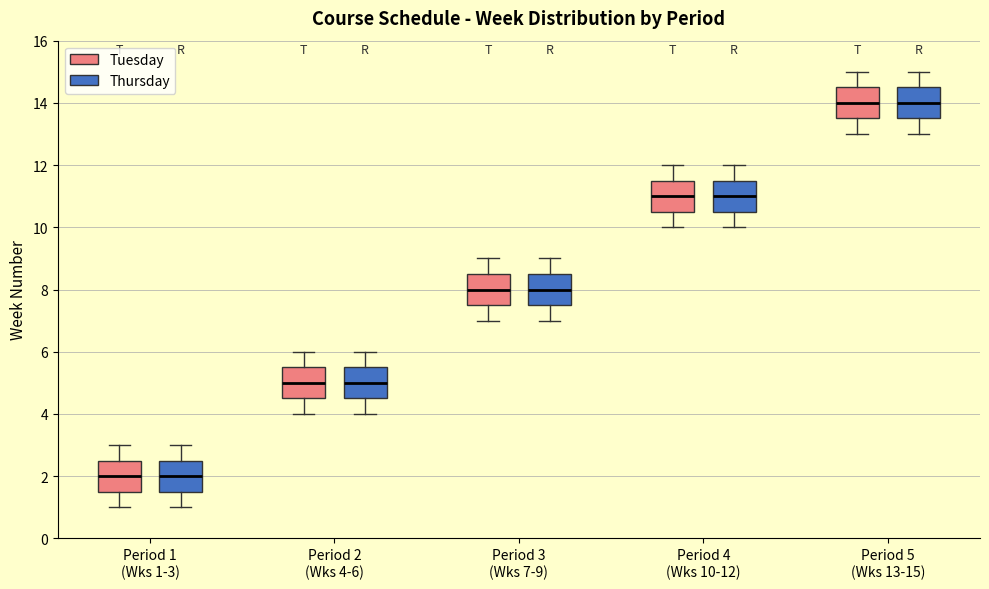

Where is the upper edge of the box for Period 4 (Wks 10-12) (Thursday) on the y-axis? The values are not printed on the chart, so give them approximately, as read against the axis.

11.6